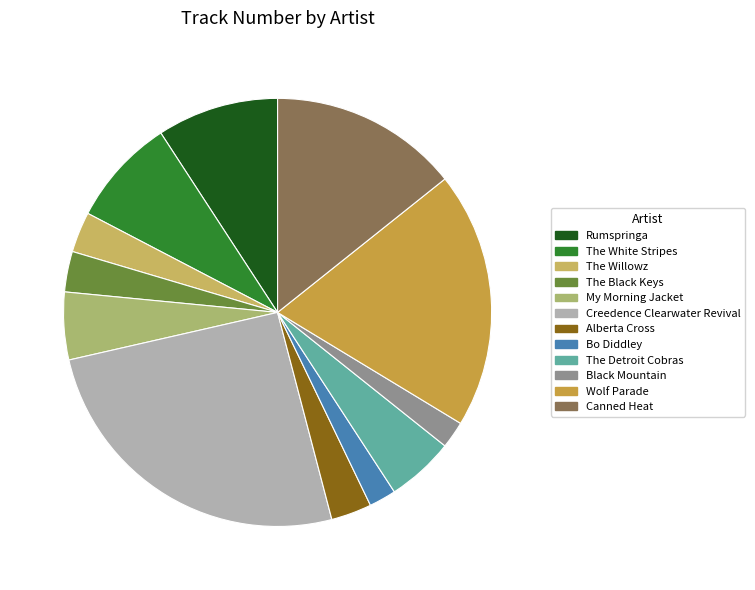

Combined, what portion of the pie is The Willowz and The Detroit Cobras?

8.2%